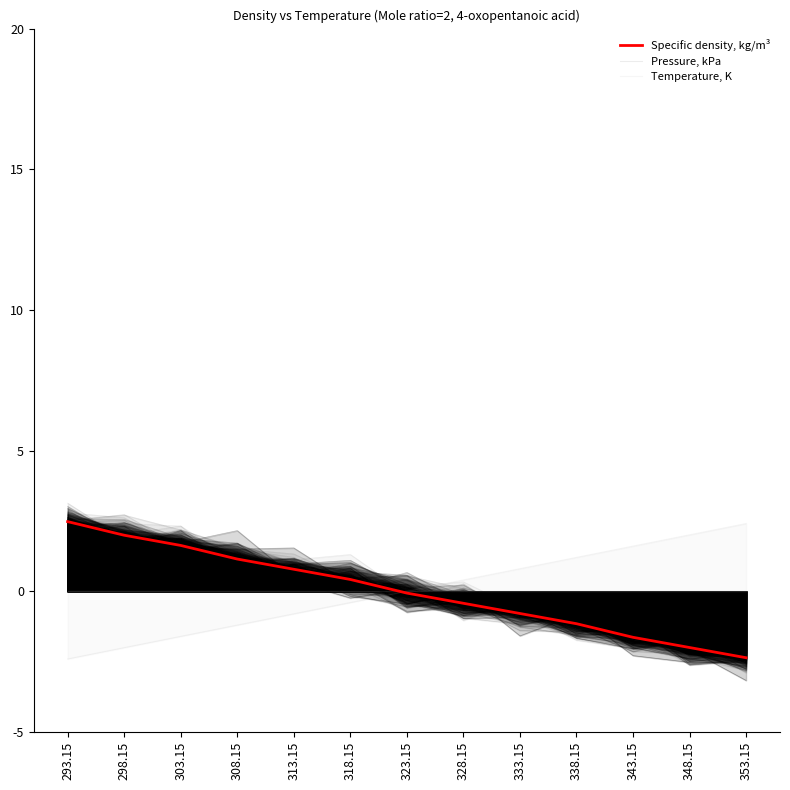

At which label is Temperature, K closest to 0?

323.15